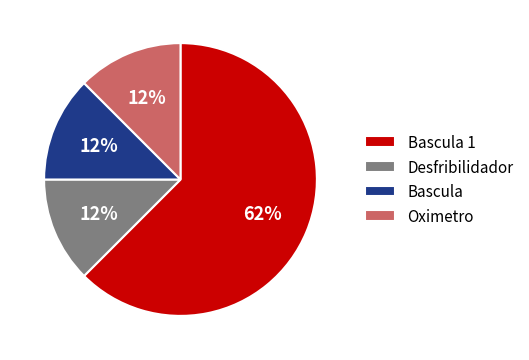

Do Oximetro and Bascula 1 together represent more than half of the pie?

Yes